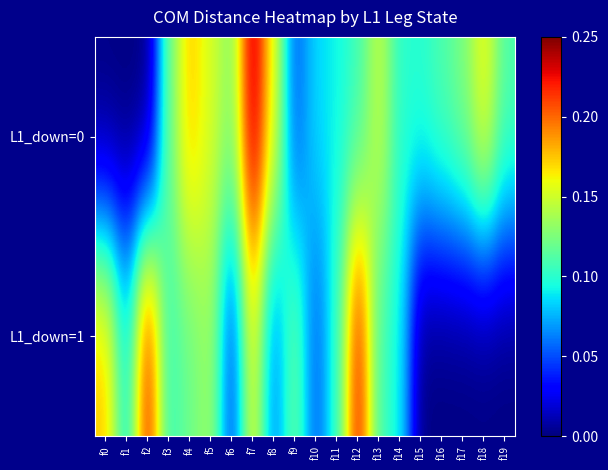

At f1, list the series in order from largest to smallest.

L1_down=1, L1_down=0